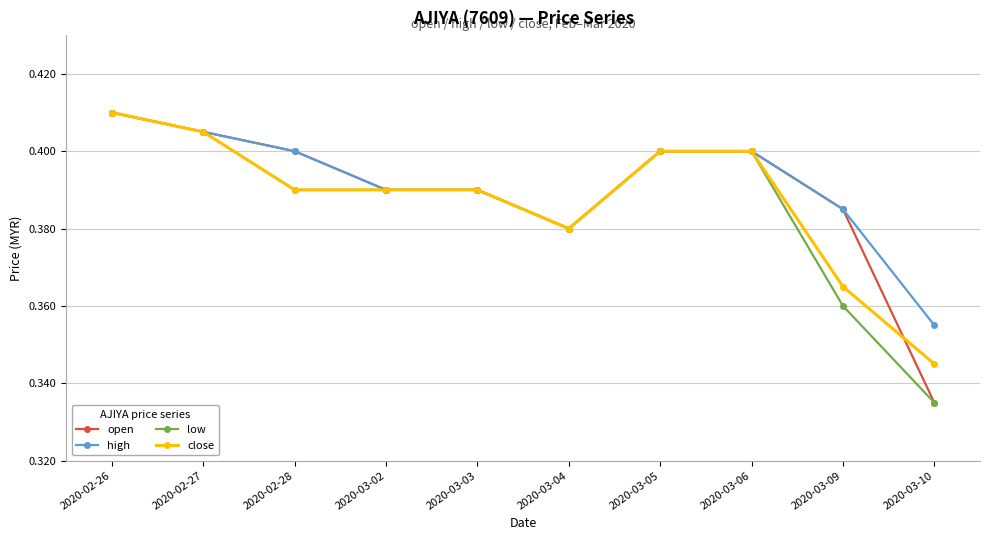

How many lines are shown in the chart?

4